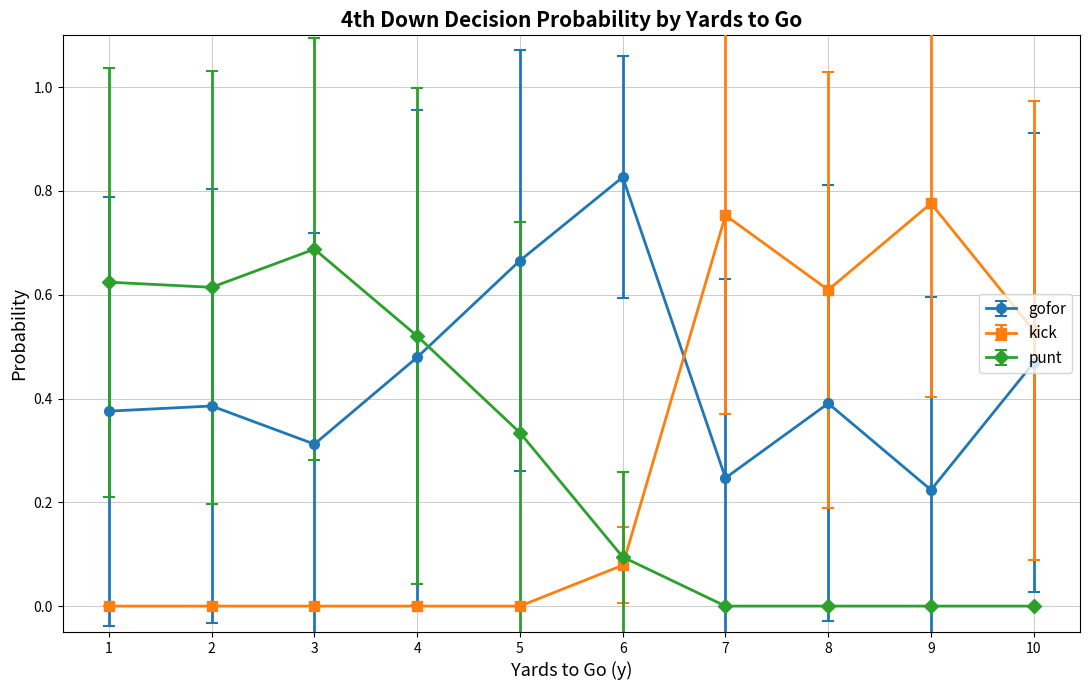

Which series has the widest spread of values?

kick